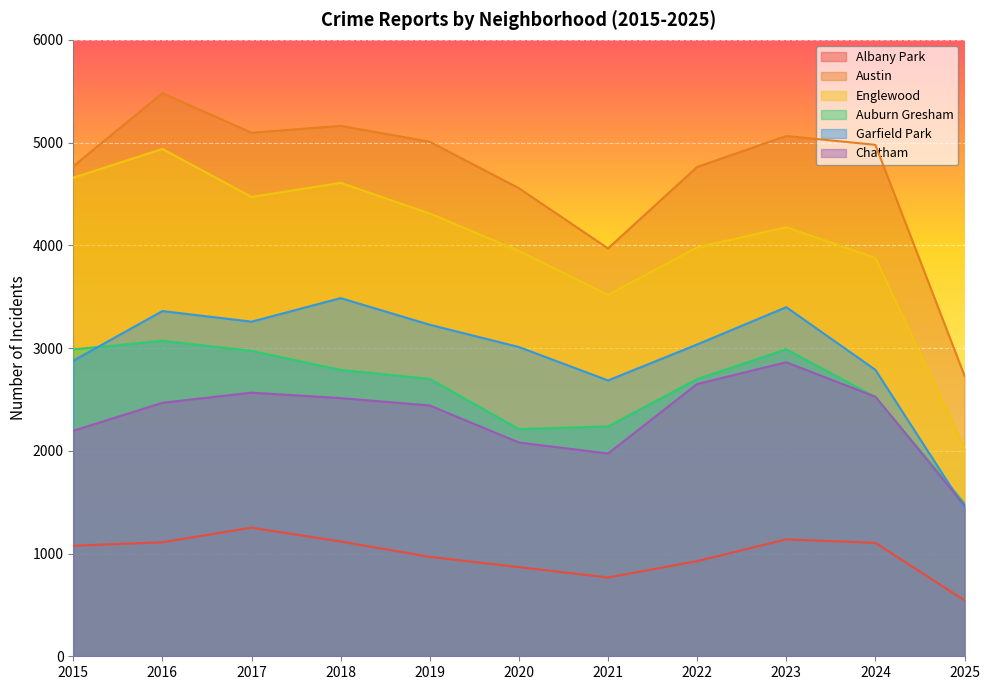

What is the spread (max minus min) of values at 2024?

3874